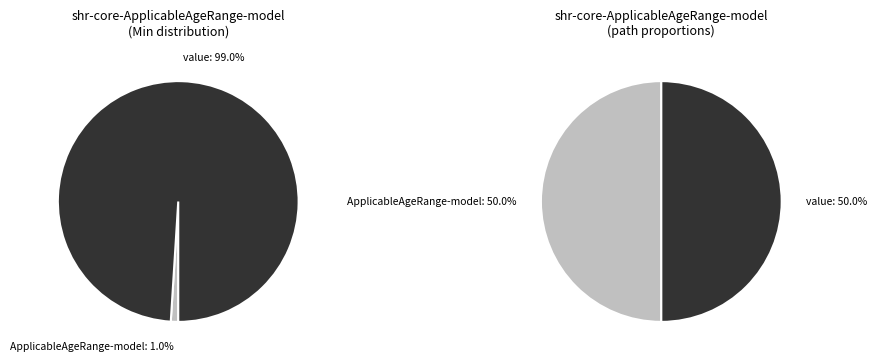

Rank the categories by value from highest to lowest.

shr-core-ApplicableAgeRange-model.value, shr-core-ApplicableAgeRange-model